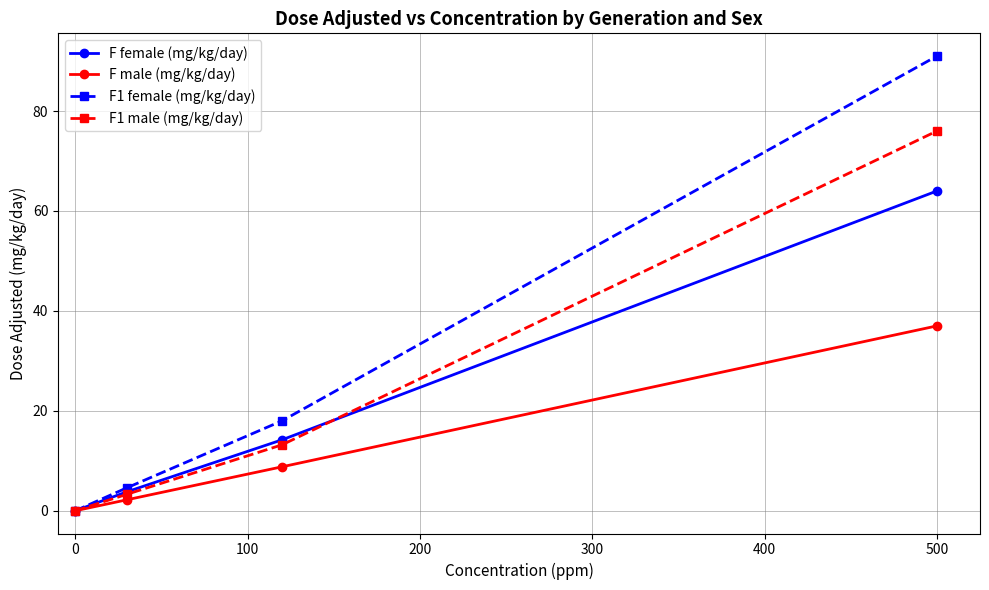

Rank the series by their maximum value, from lowest to highest.

F male (mg/kg/day), F female (mg/kg/day), F1 male (mg/kg/day), F1 female (mg/kg/day)